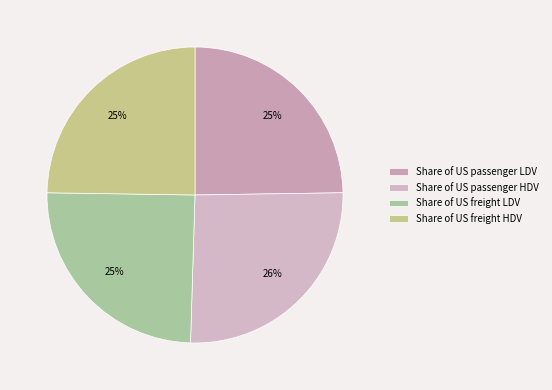

To the nearest percent, what portion does Share of US freight HDV represent?

25%